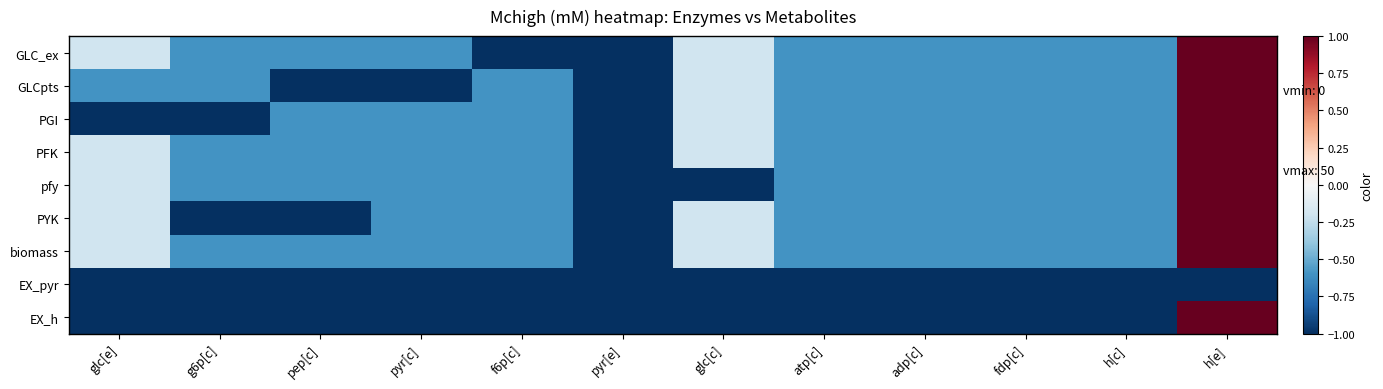

Count the number of data series in this chart.

9